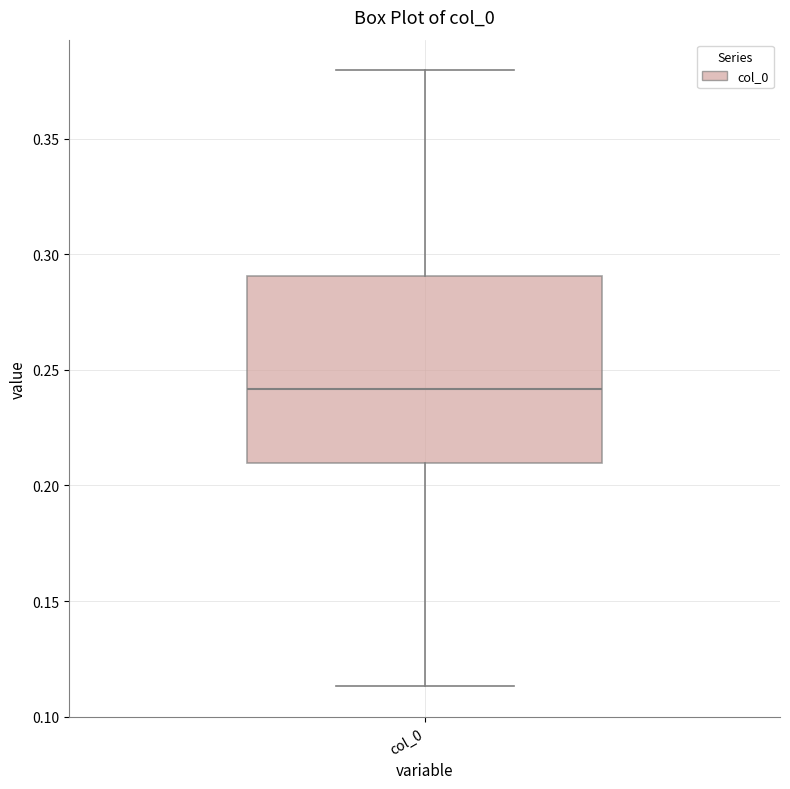

Transcribe this box plot: give where the median line is, the range the box spans, and where the two whiskers end, as read against the y-axis. The values are not printed on the chart, so give them approximately, as read against the axis.

median 0.240, box 0.210 to 0.290, whiskers 0.115 to 0.380